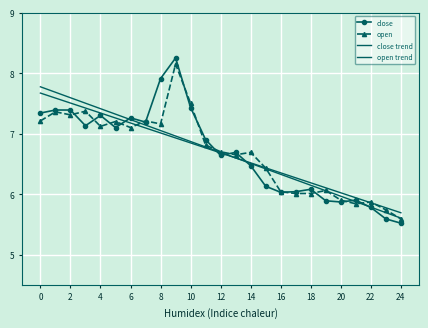

Which series has the largest range (max minus min)?

close